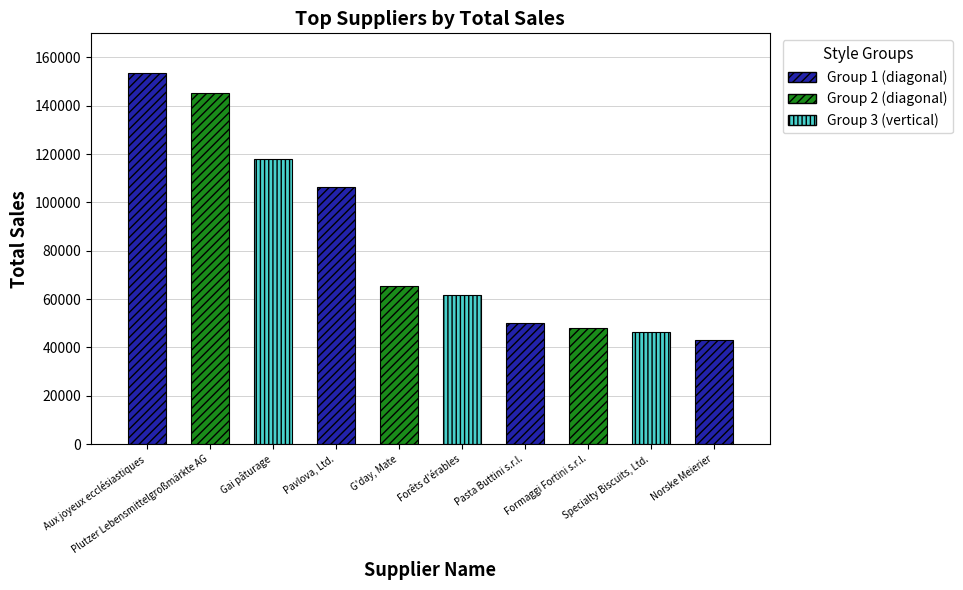

Approximately how many times larger is the value at Plutzer Lebensmittelgroßmärkte AG compared to Specialty Biscuits, Ltd.?

3.1